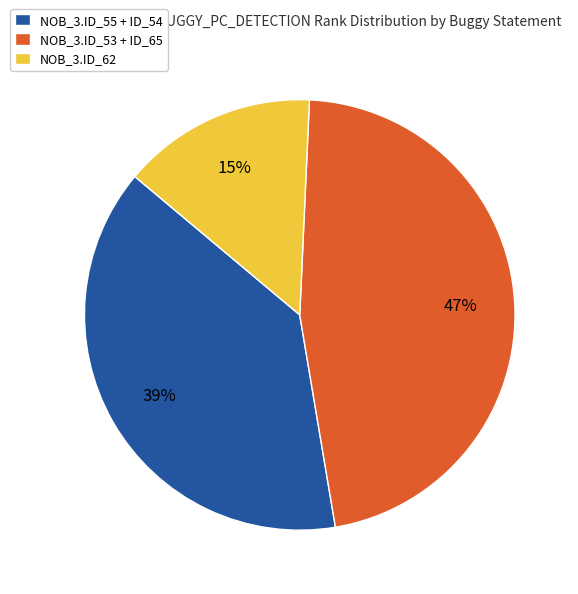

To the nearest percent, what portion does NOB_3.ID_55 + ID_54 represent?

39%